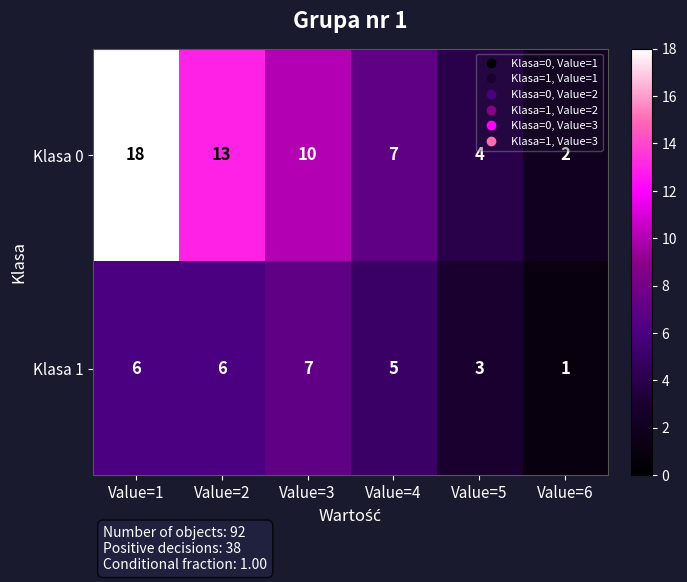

Which series has the largest total across all categories?

Klasa 0